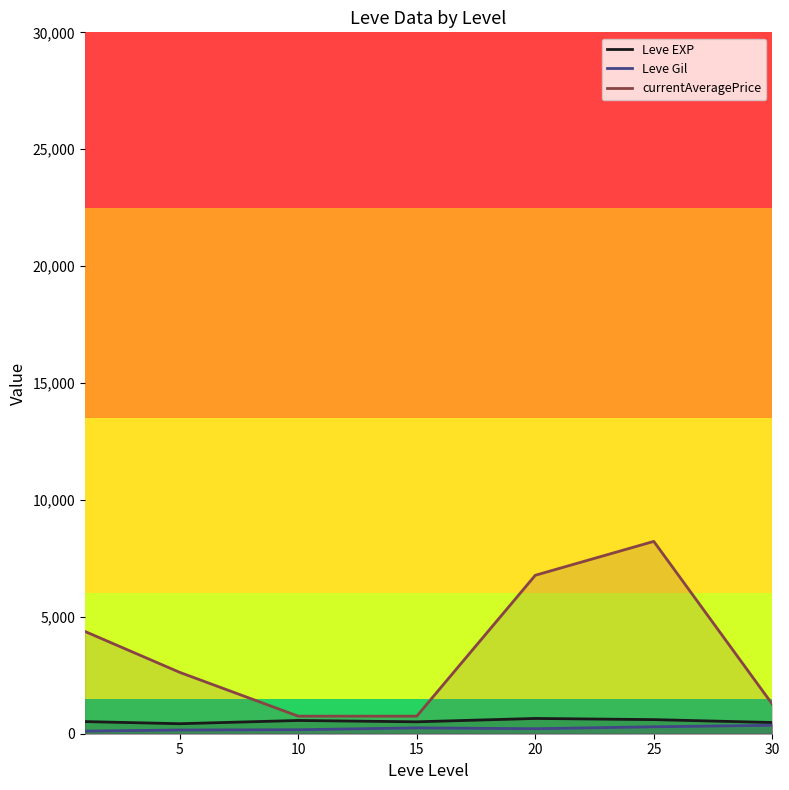

Between 25 and 20, which is larger?

20